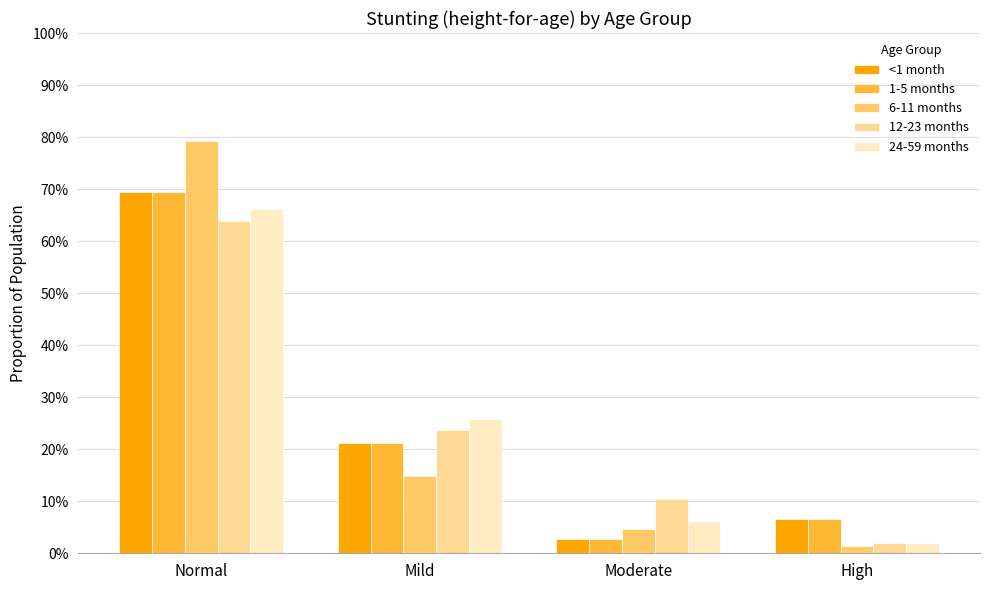

Does the chart contain any negative values?

No